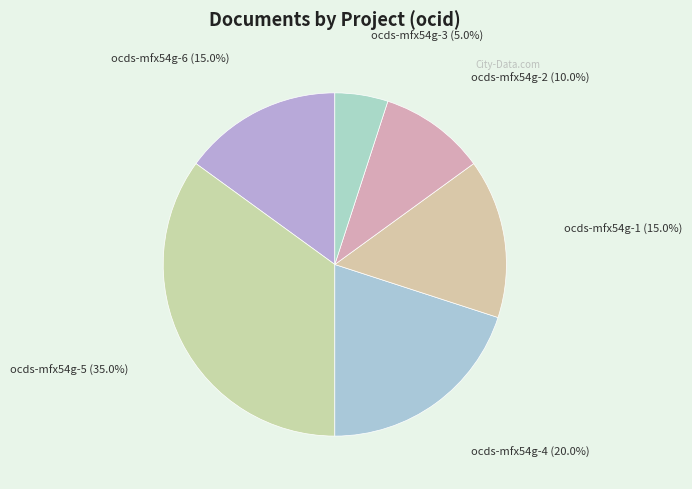

What is the total percentage of ocds-mfx54g-2 and ocds-mfx54g-5?

45.0%